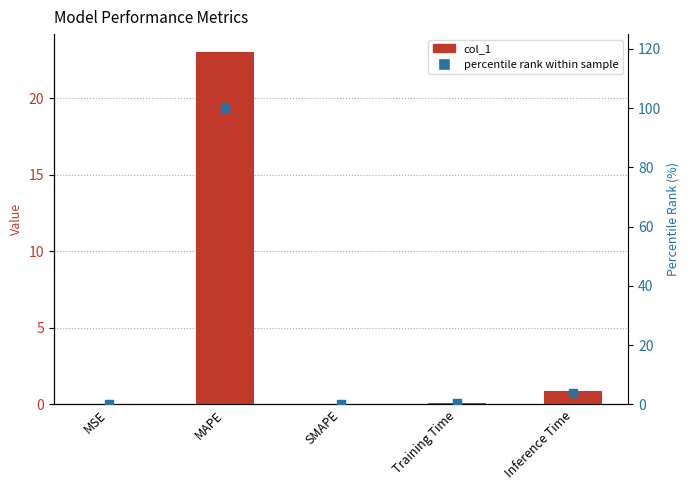

Which series has the largest total across all categories?

percentile rank within sample